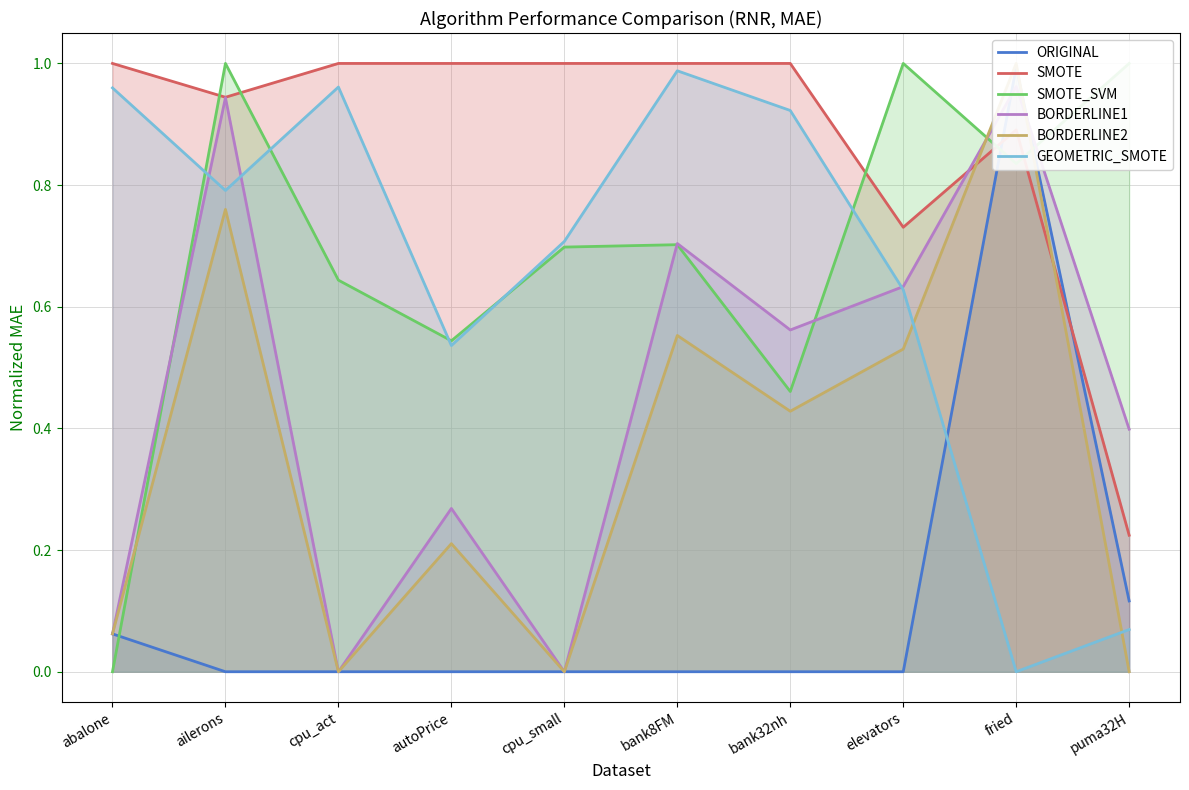

Which series ends up on top after the final intersection of SMOTE and ORIGINAL?

SMOTE